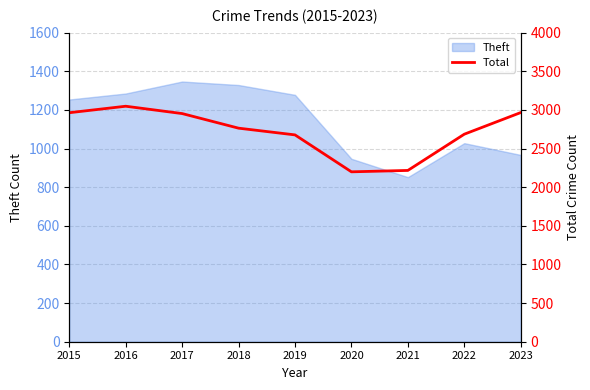

The Theft series shows 1278 at 2019. True or false?

True